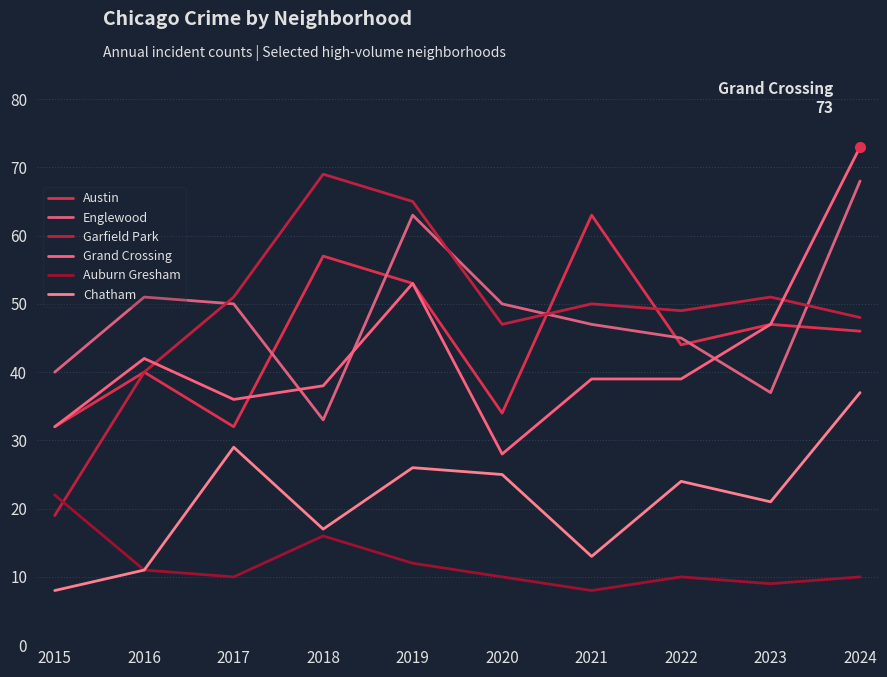

At which category does Englewood reach its first local valley?

2018